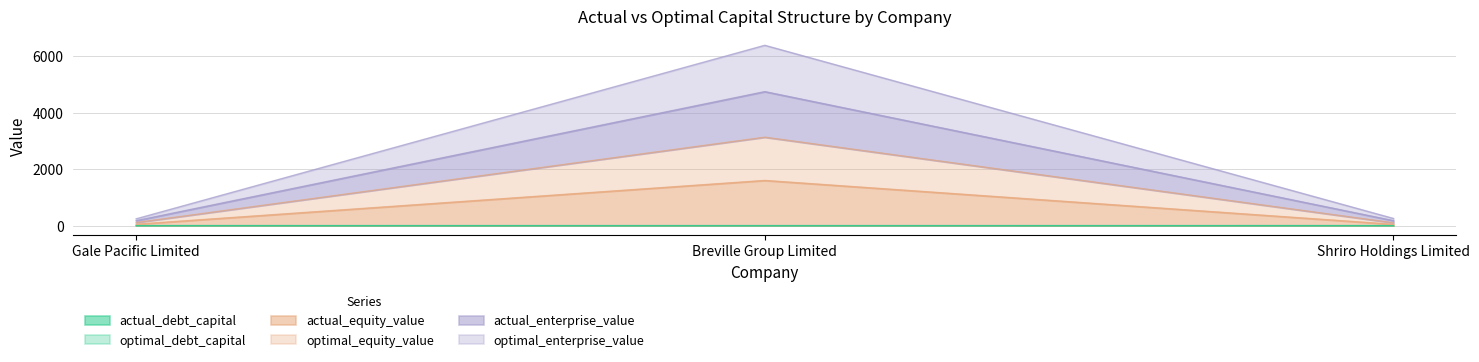

Between Gale Pacific Limited and Shriro Holdings Limited, which series saw the biggest shift?

actual_enterprise_value